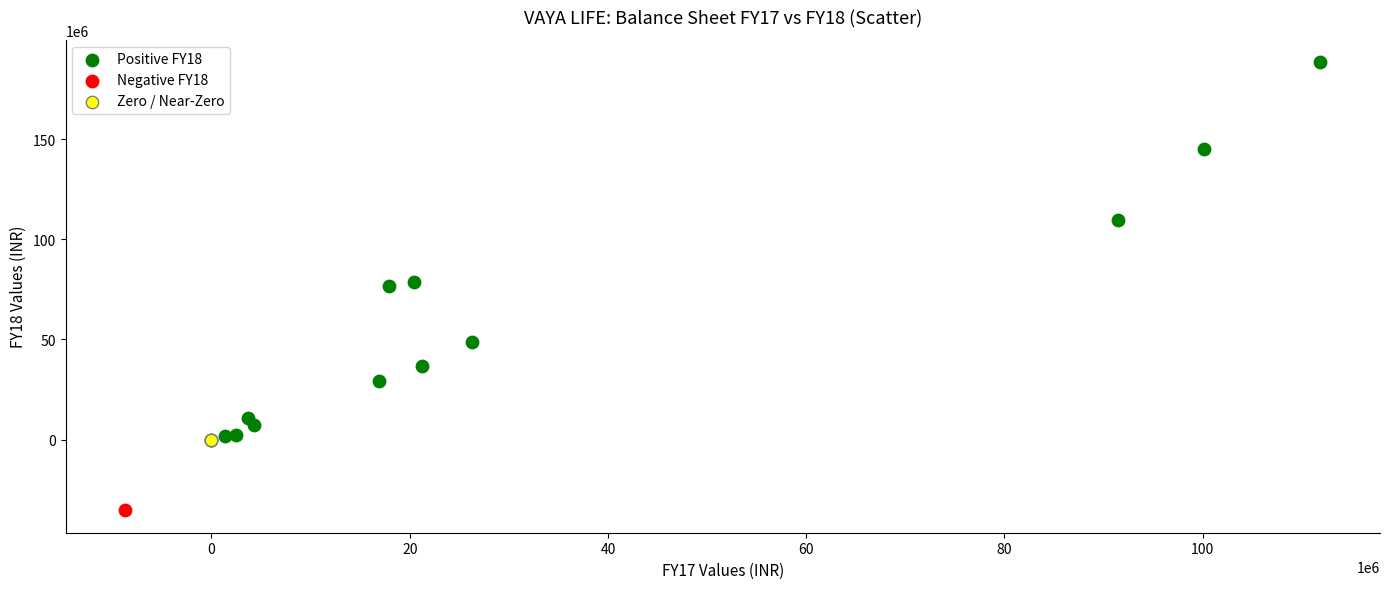

Which series contains the highest Y value?

Positive FY18